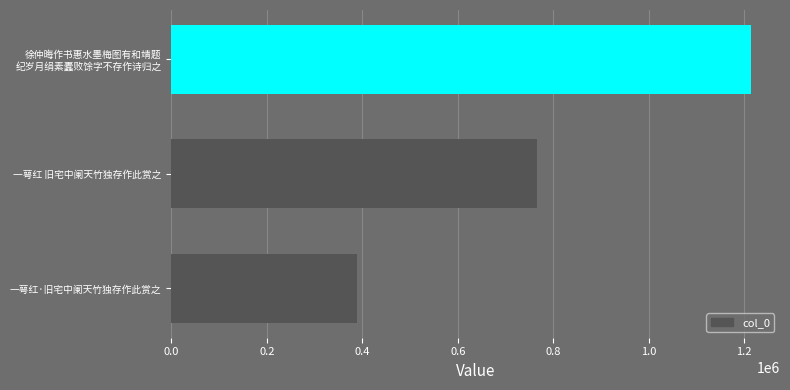

What value does the data have at 一萼红 旧宅中阑天竹独存作此赏之?

764880